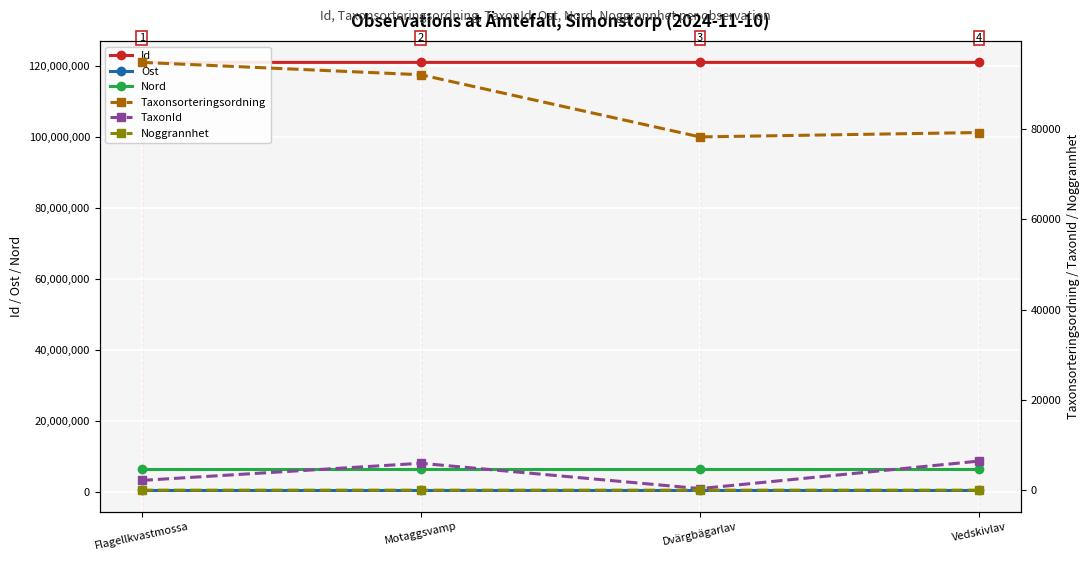

Reading left to right, extract all data points from this chart.

Id: Flagellkvastmossa=121108647	Motaggsvamp=121108563	Dvärgbägarlav=121108677	Vedskivlav=121108666
Ost: Flagellkvastmossa=573411	Motaggsvamp=573418	Dvärgbägarlav=573411	Vedskivlav=573411
Nord: Flagellkvastmossa=6511990	Motaggsvamp=6512015	Dvärgbägarlav=6511990	Vedskivlav=6511990
Taxonsorteringsordning: Flagellkvastmossa=94763	Motaggsvamp=92024	Dvärgbägarlav=78252	Vedskivlav=79225
TaxonId: Flagellkvastmossa=2170	Motaggsvamp=5966	Dvärgbägarlav=353	Vedskivlav=6453
Noggrannhet: Flagellkvastmossa=3	Motaggsvamp=4	Dvärgbägarlav=3	Vedskivlav=3